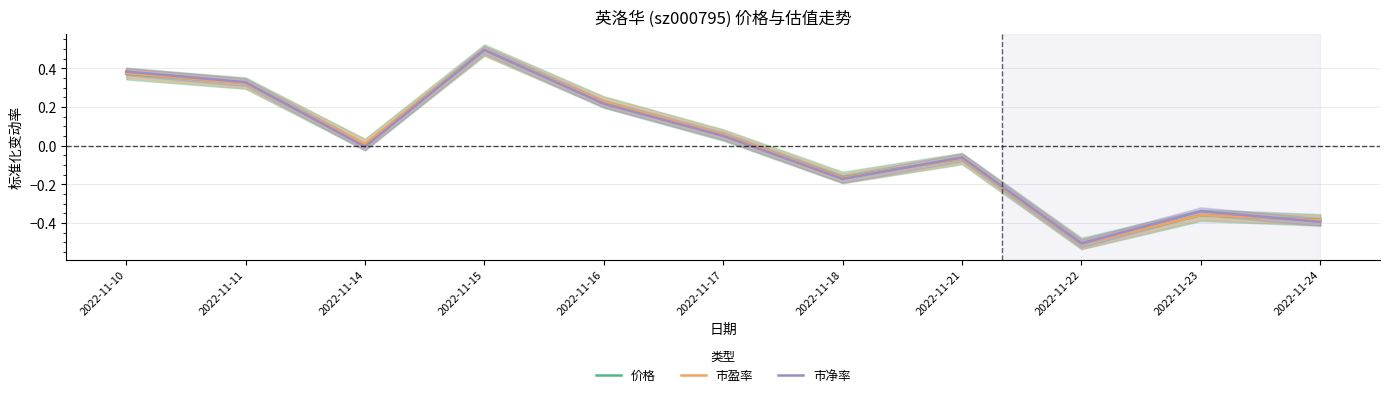

Reading left to right, extract all data points from this chart.

价格: 0.4	0.3	0.0	0.5	0.2	0.1	-0.2	-0.1	-0.5	-0.4	-0.4
市盈率: 0.4	0.3	0.0	0.5	0.2	0.1	-0.2	-0.1	-0.5	-0.4	-0.4
市净率: 0.4	0.3	-0.0	0.5	0.2	0.1	-0.2	-0.1	-0.5	-0.3	-0.4